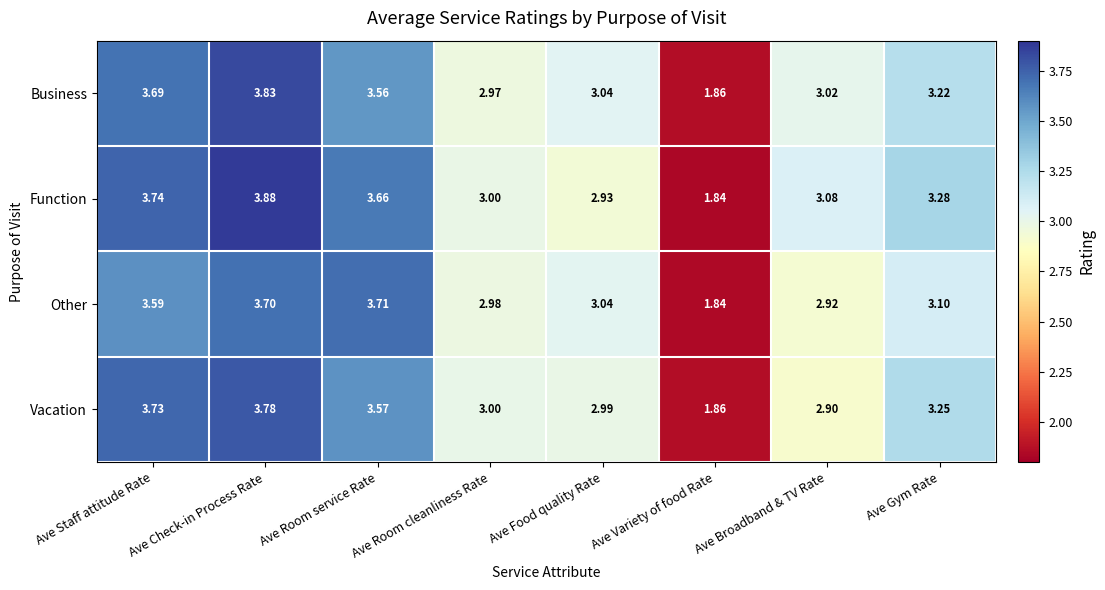

At which category is the sum across all series the highest?

Ave Check-in Process Rate